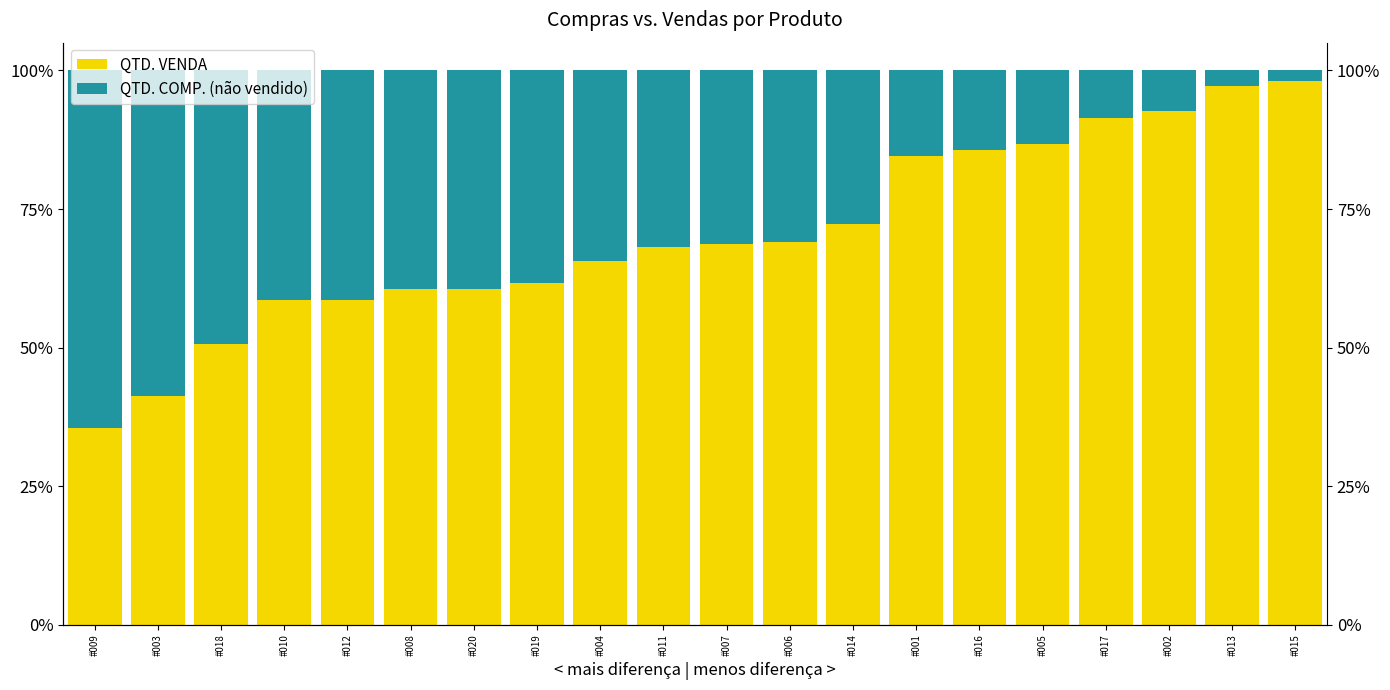

At which category is the sum across all series the highest?

#009